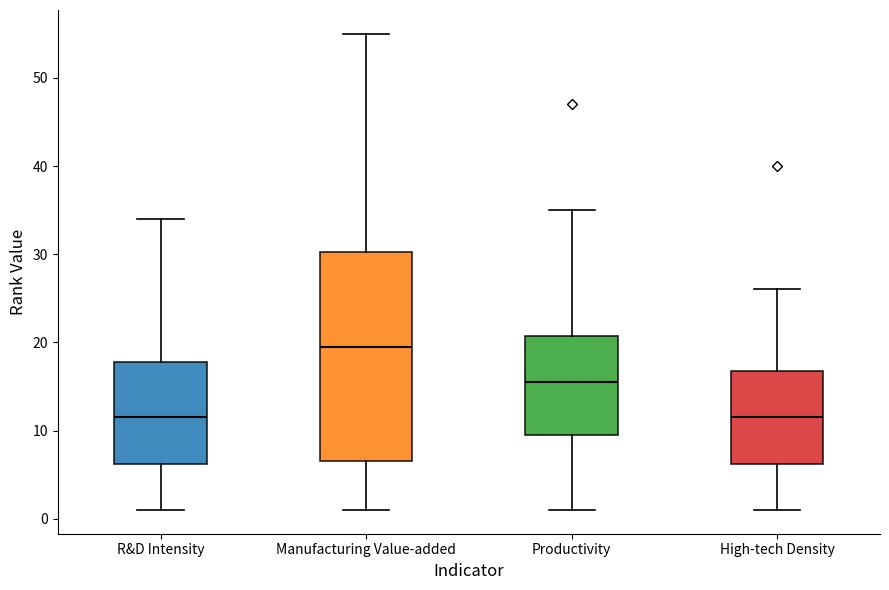

Comparing the boxes themselves (not the whiskers), which one is the tallest?

Manufacturing Value-added